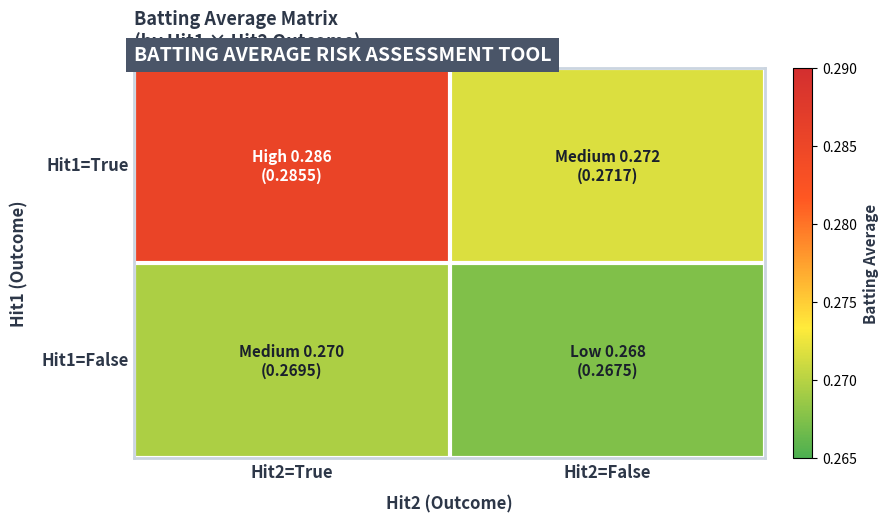

Which category has the lowest value across all series?

Hit2=False